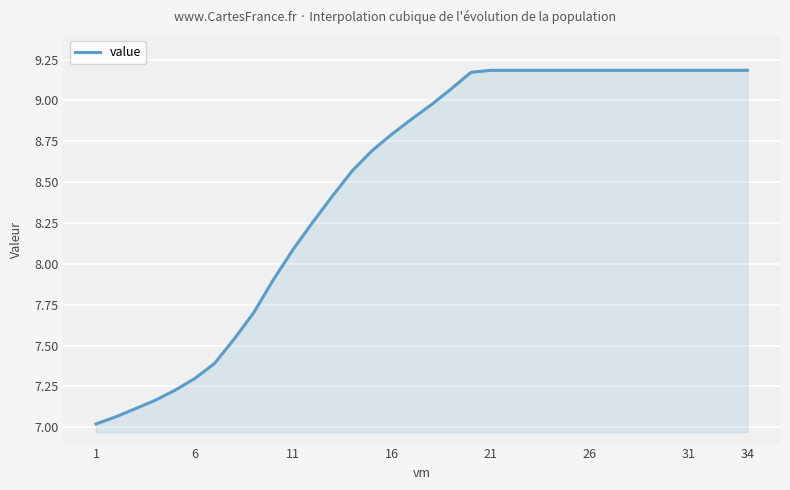

What is the minimum value shown in the chart?

7.0